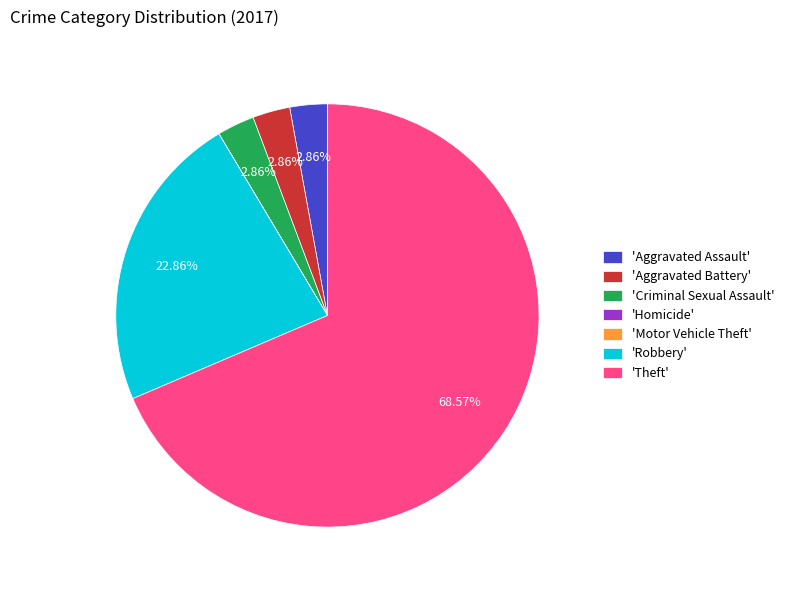

To the nearest percent, what is the difference between the largest and smallest slice percentages?

69%